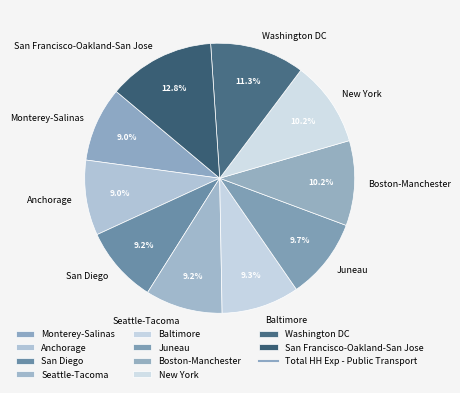

Does any single category account for the majority?

No